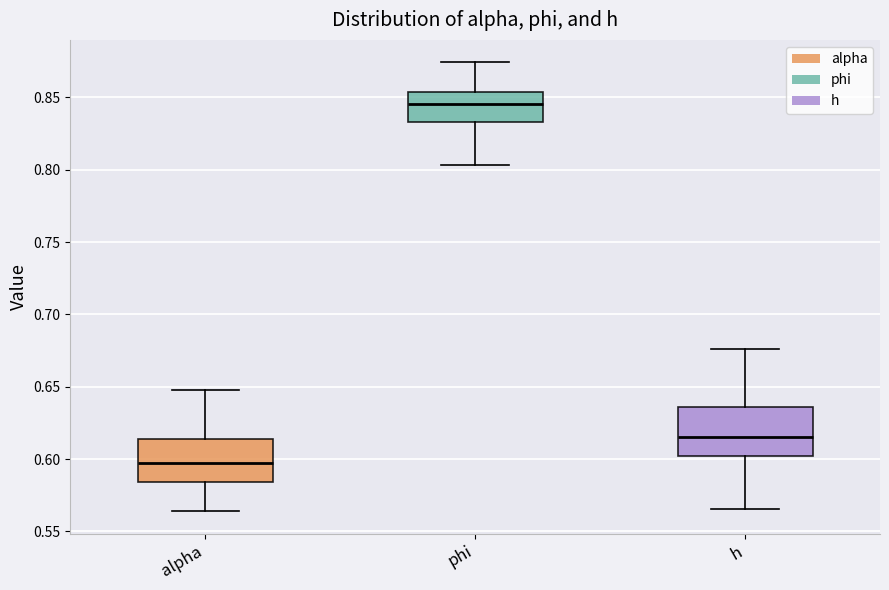

Reading left to right, transcribe this box plot: for each box, give where its median line is, the range the box spans, and where its two whiskers end, as read against the y-axis. The values are not printed on the chart, so give them approximately, as read against the axis.

alpha: median 0.600, box 0.585 to 0.615, whiskers 0.565 to 0.650
phi: median 0.845, box 0.835 to 0.855, whiskers 0.805 to 0.875
h: median 0.615, box 0.600 to 0.635, whiskers 0.565 to 0.675